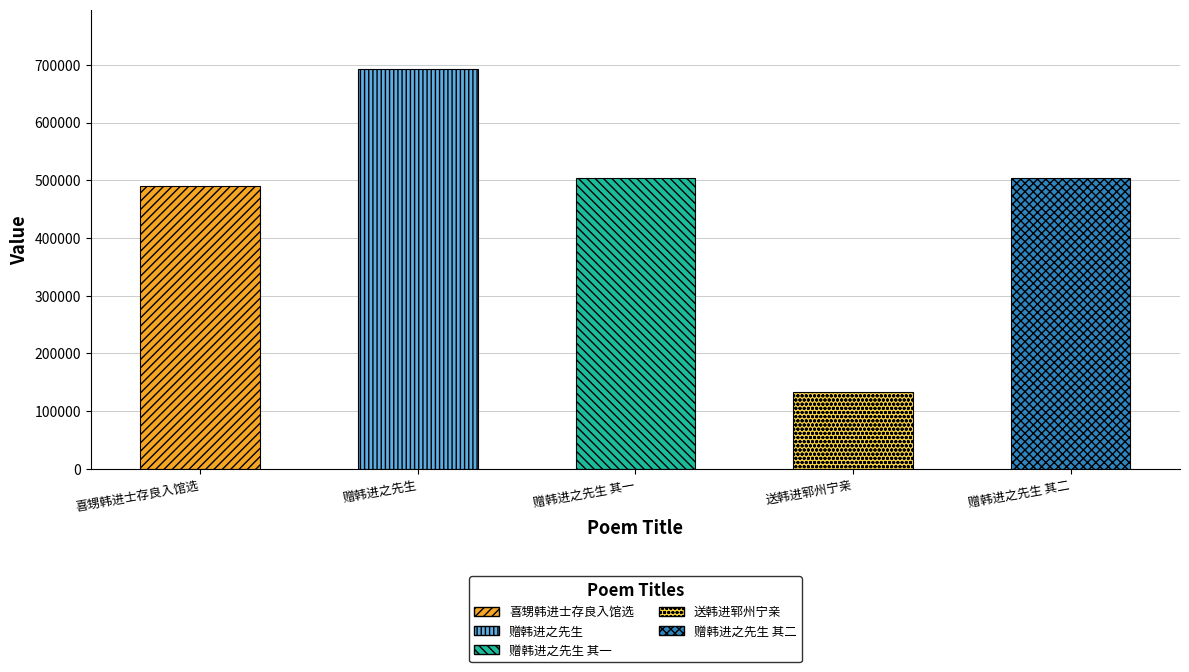

What is the change in value from 喜甥韩进士存良入馆选 to 赠韩进之先生 其一?

+14042